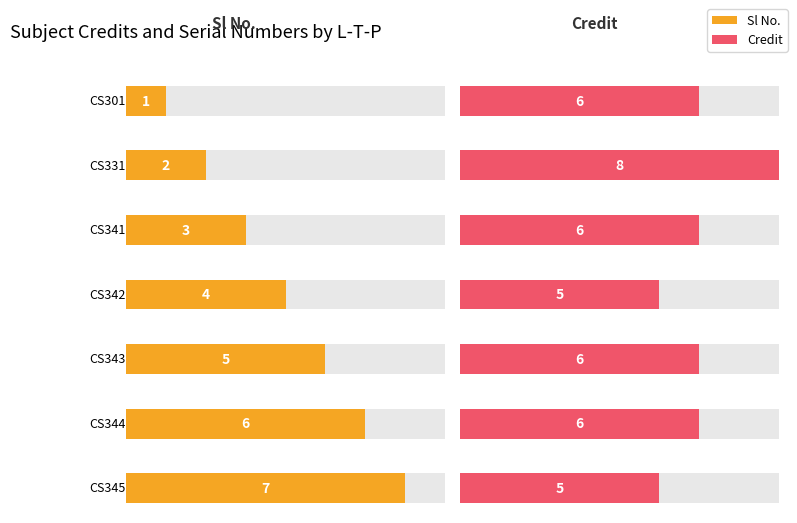

List the series in order of their overall mean, highest first.

Credit, Sl No.